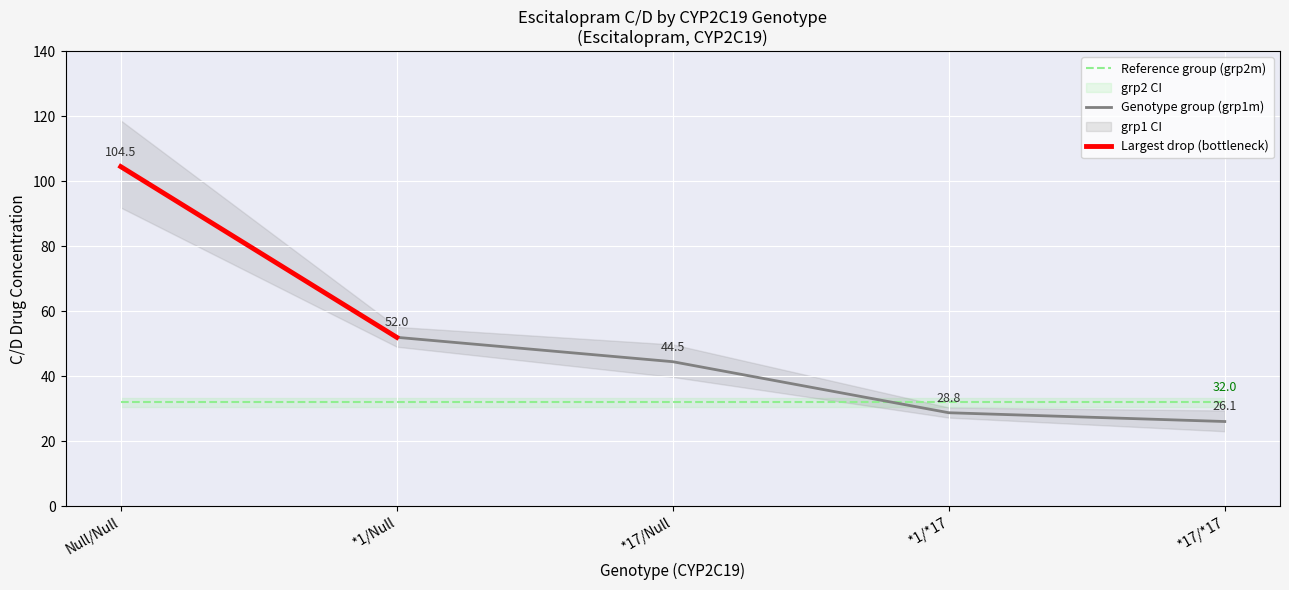

What is the minimum value for grp2m?

32.0